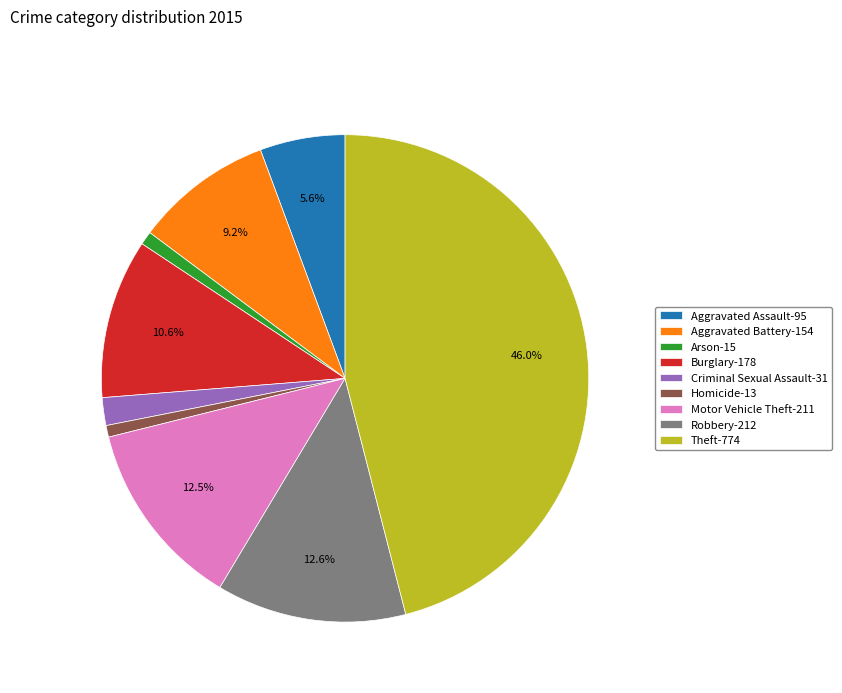

Which has a higher value, Motor Vehicle Theft-211 or Criminal Sexual Assault-31?

Motor Vehicle Theft-211